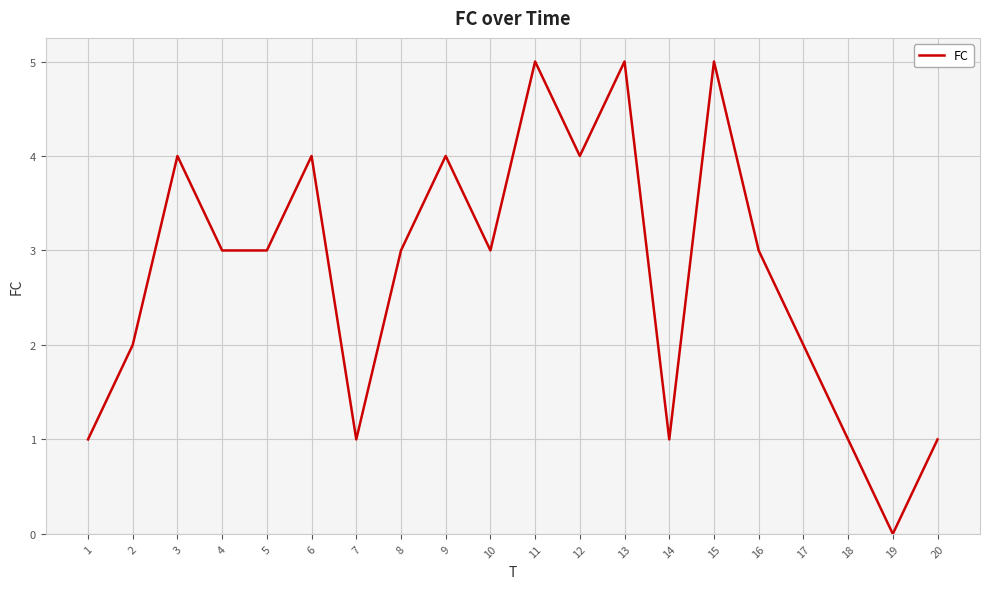

What is the ratio of the value at 12 to the value at 14?

4.0